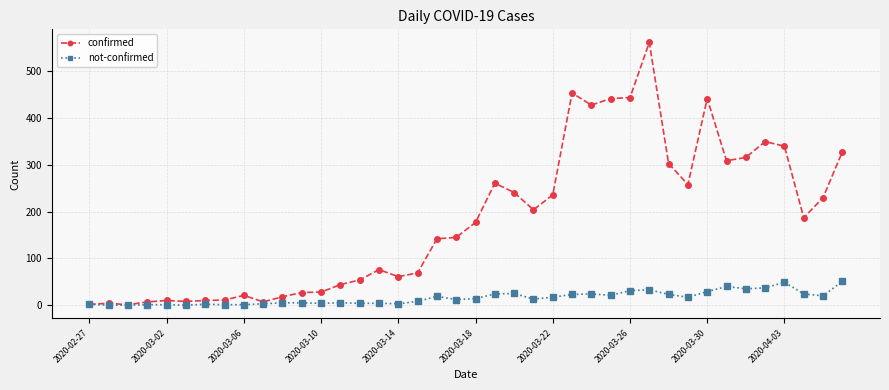

Which series has the widest spread of values?

confirmed